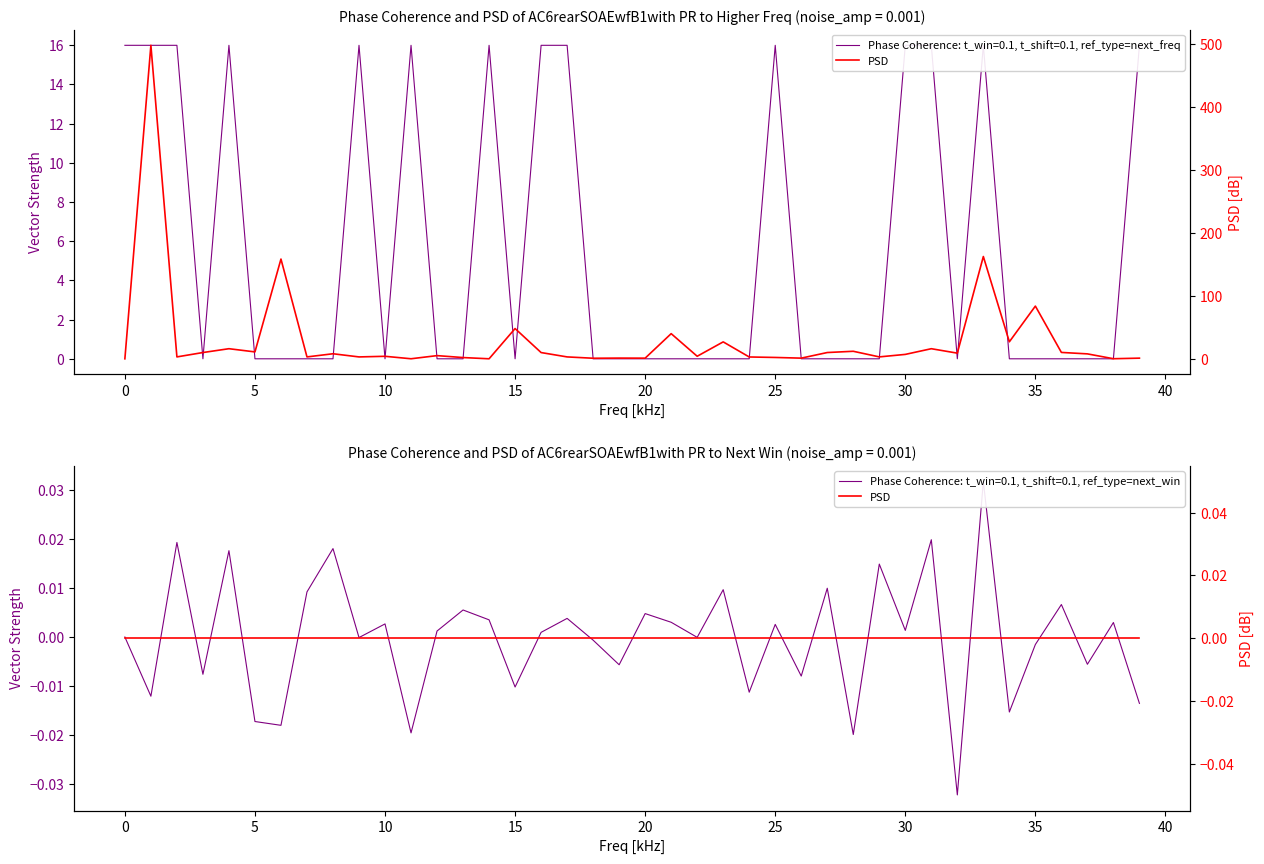

What is the label of the 13th point from the right?

27